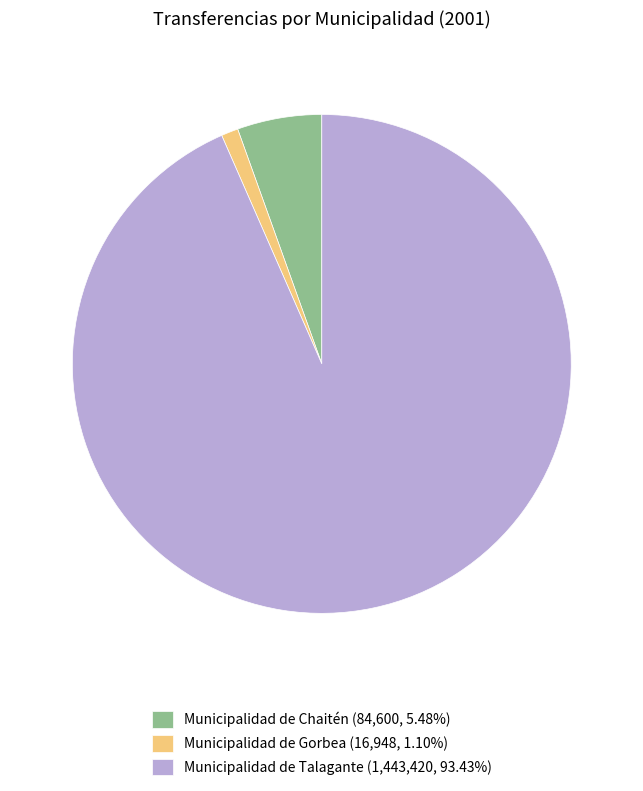

Combined, do Municipalidad de Talagante and Municipalidad de Gorbea account for over 50%?

Yes